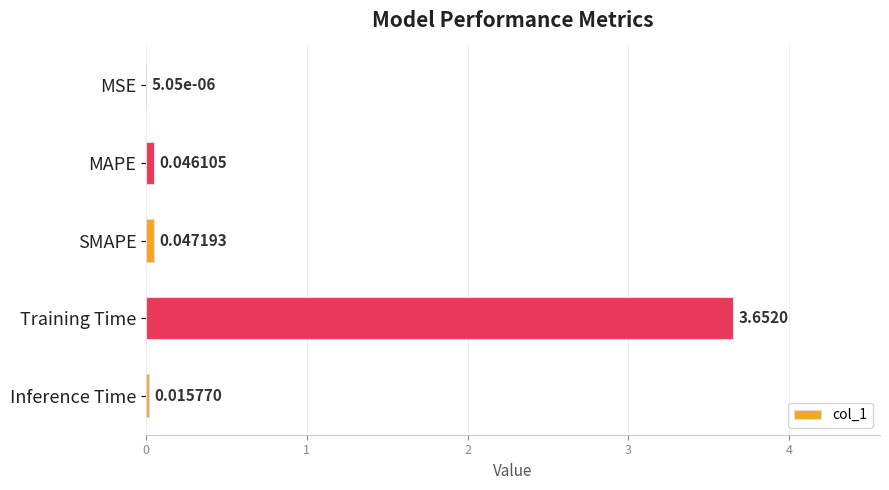

Where is the data nearest to the value 1?

SMAPE